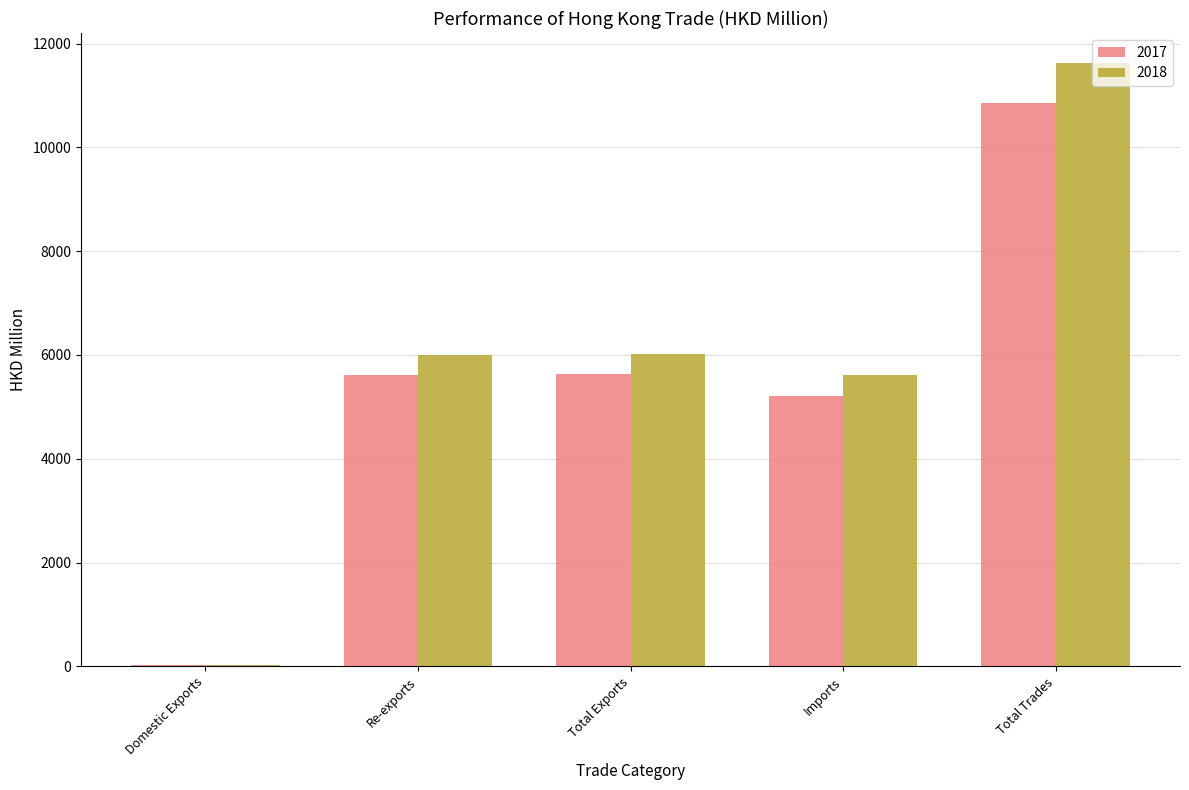

Are the bars grouped side by side (vs. stacked)?

Yes